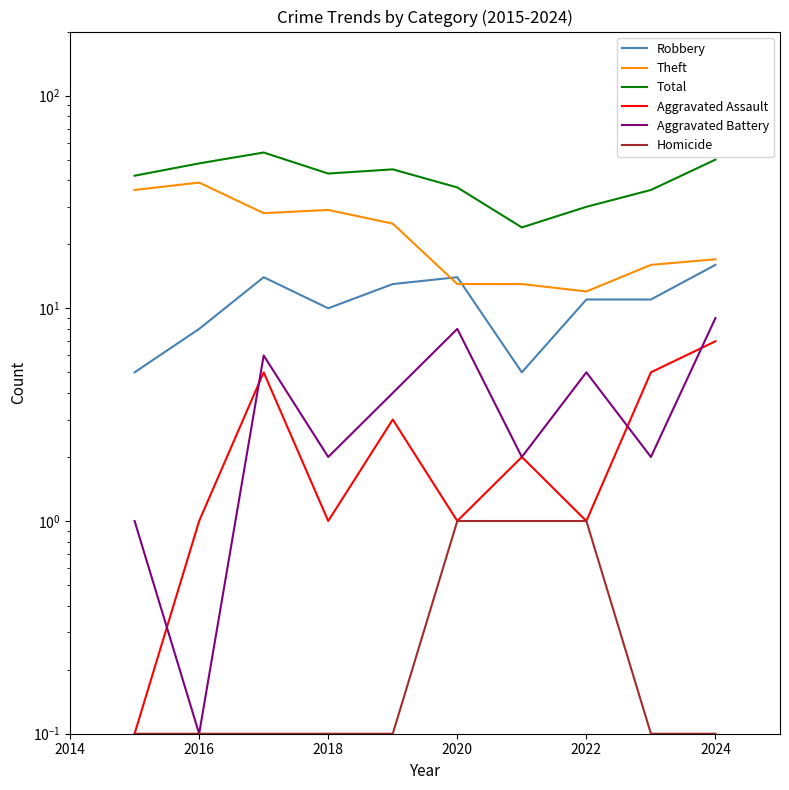

Which series has the largest total across all categories?

Total